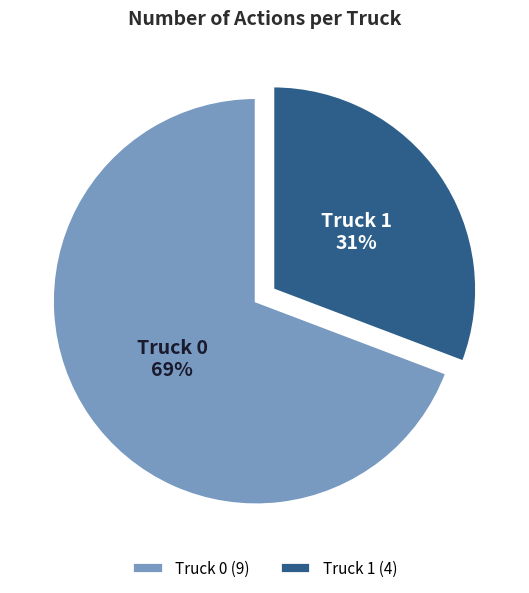

Approximately how many times larger is the value at Truck 1 compared to Truck 0?

0.4